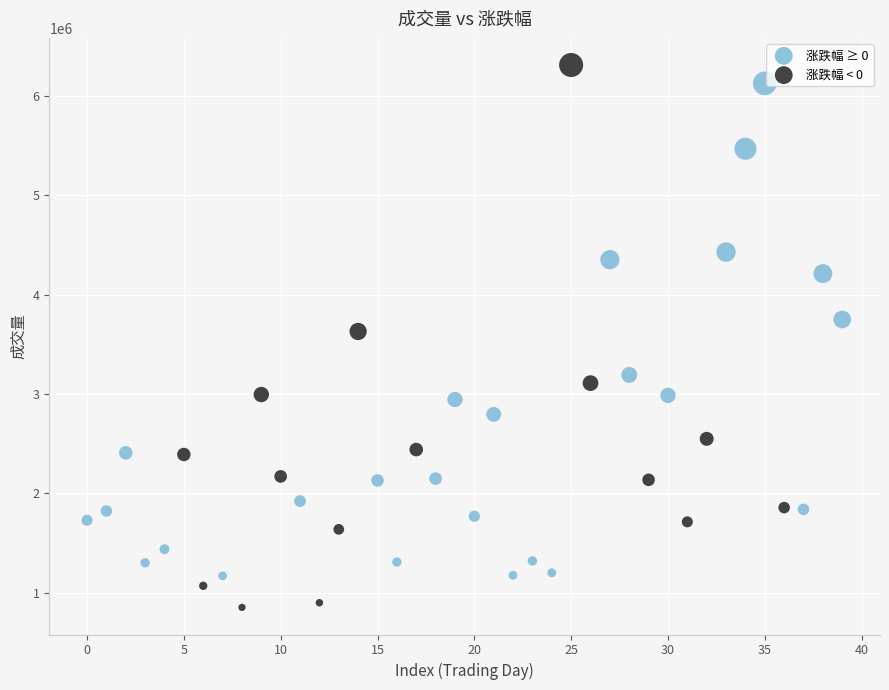

Which series has the widest spread of Y values?

涨跌幅 < 0